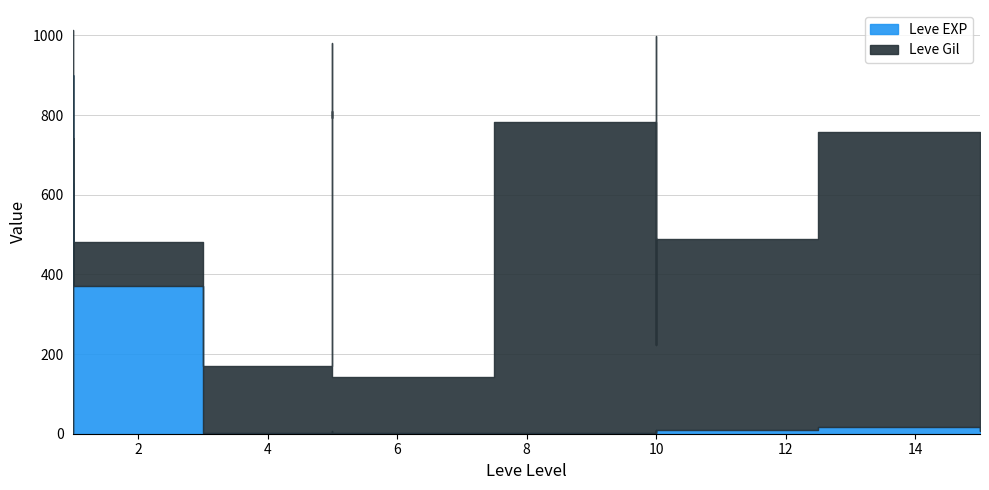

How many values are below 6?

10